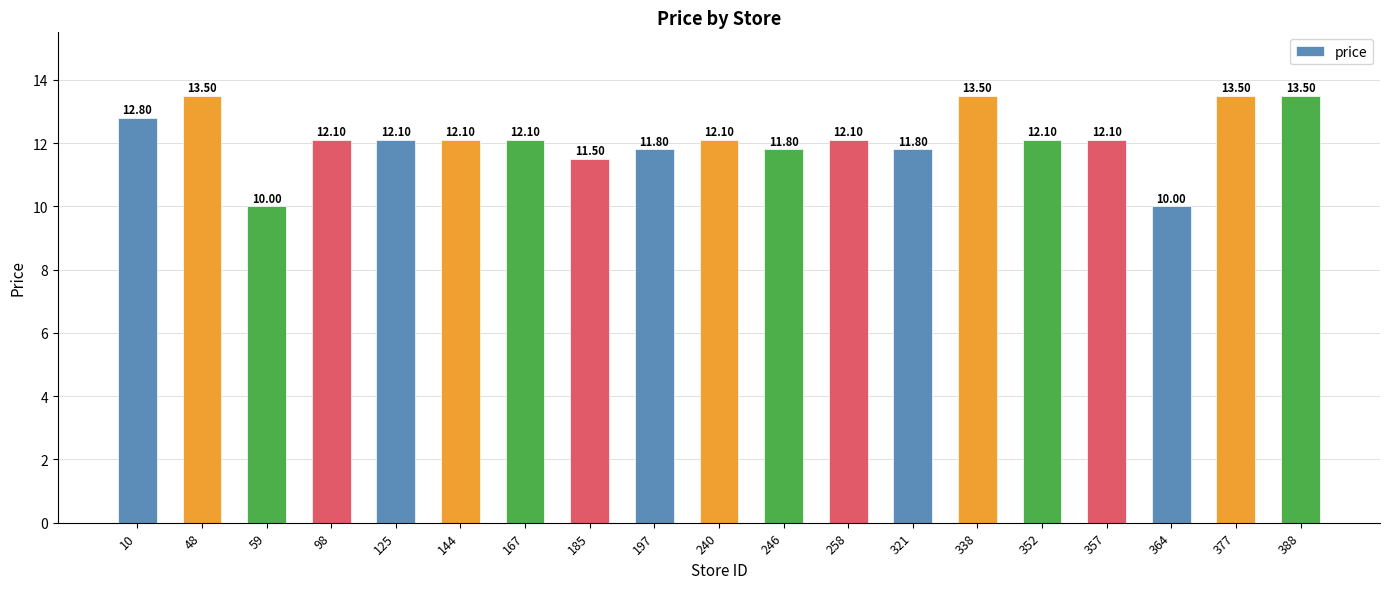

How many data points are less than 12?

6